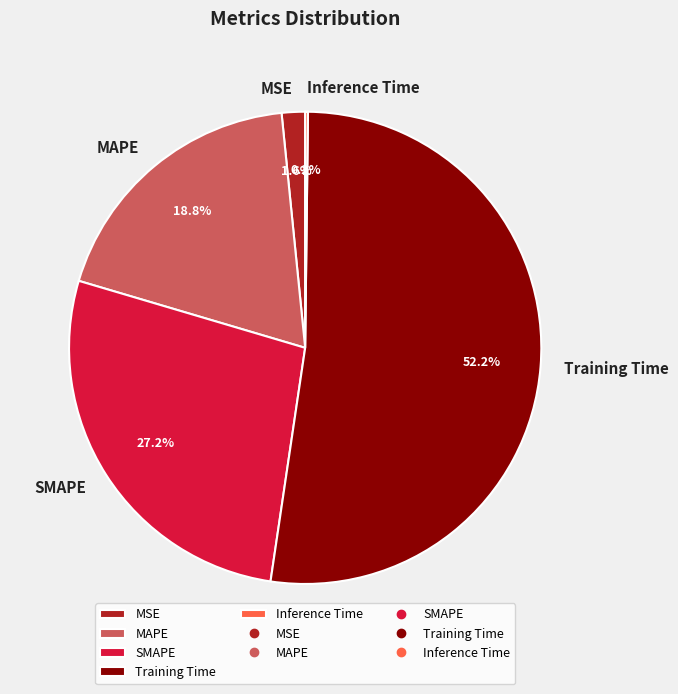

What is the majority slice?

Training Time